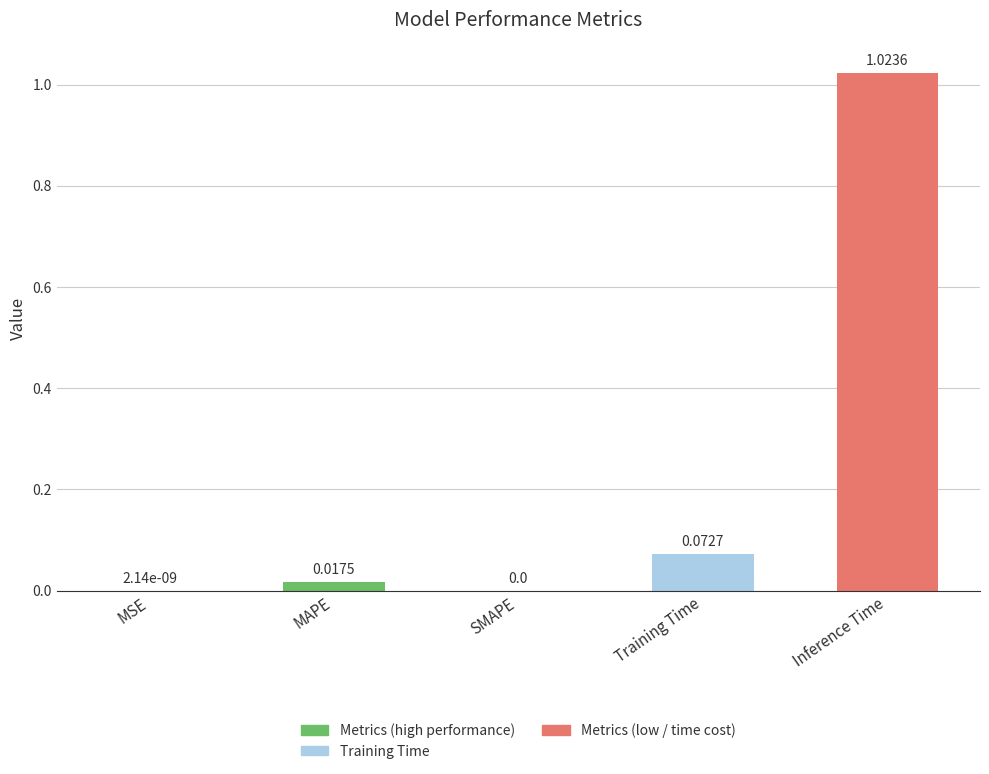

What is the sum of all values?

1.1